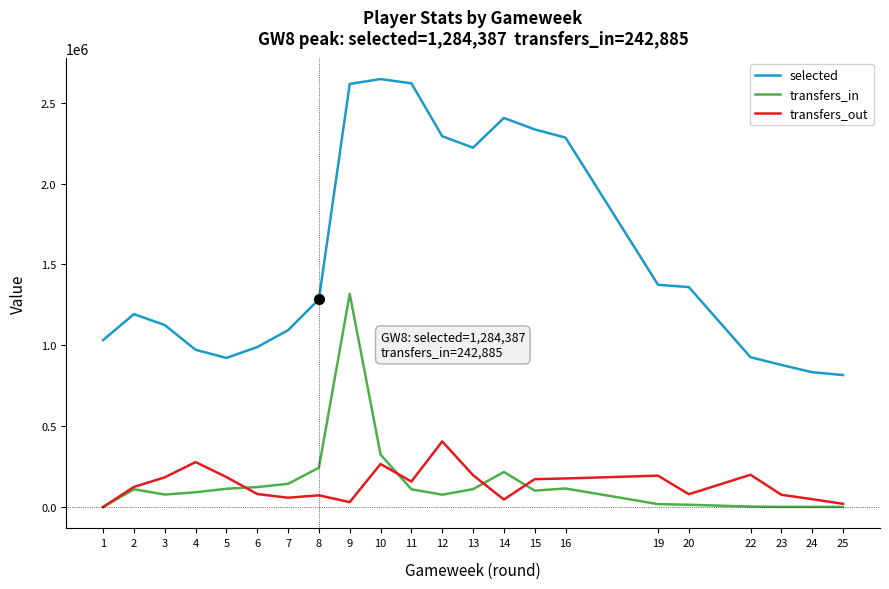

True or false: transfers_out and selected intersect in this chart.

False